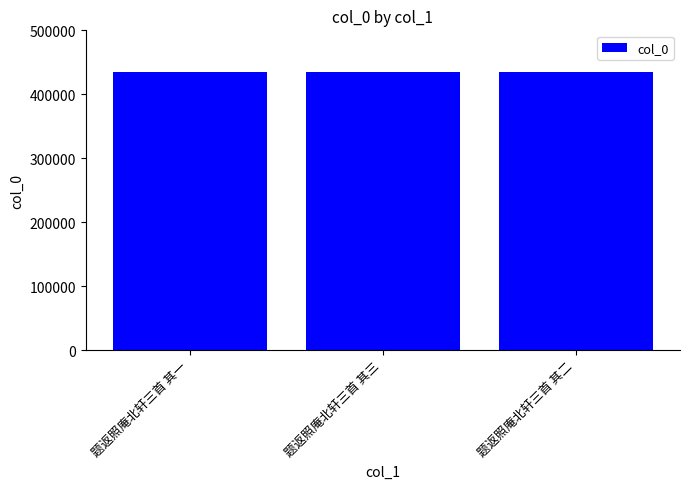

What is the maximum value shown in the chart?

434904